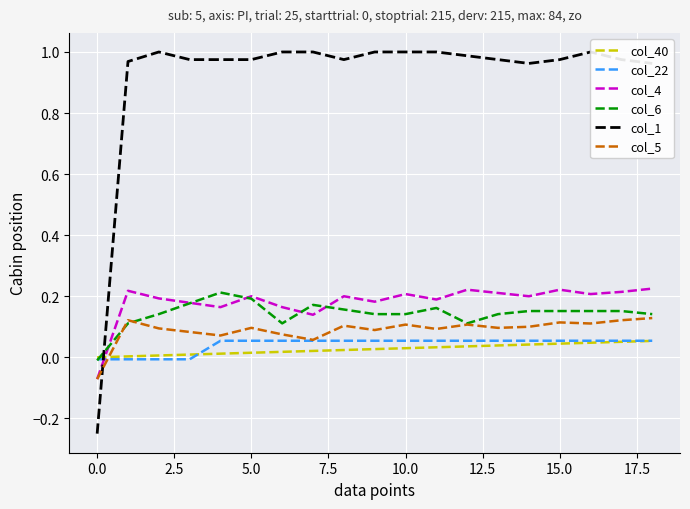

Count the number of categories in the chart.

19